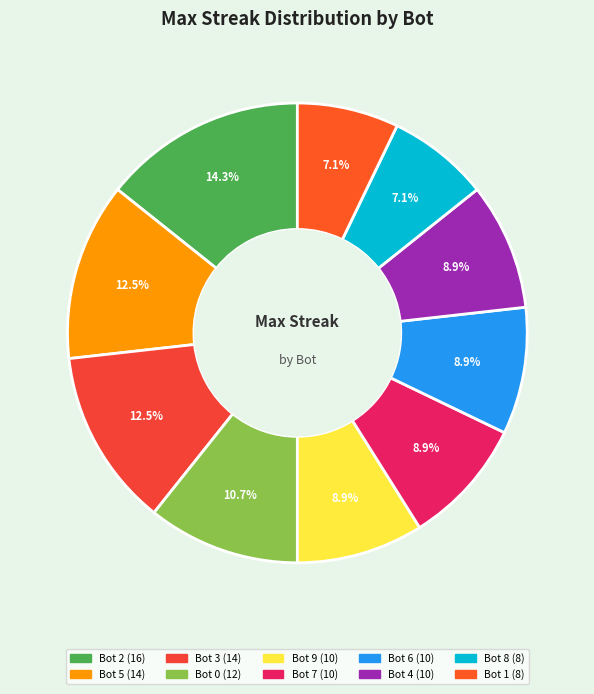

Which slice is the largest?

Bot 2